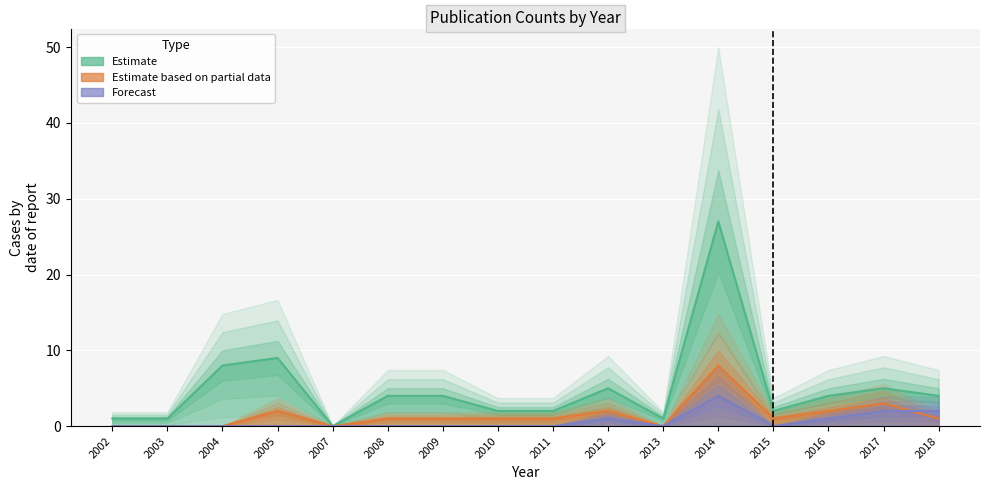

Which has a higher value, 2016 or 2008?

2016